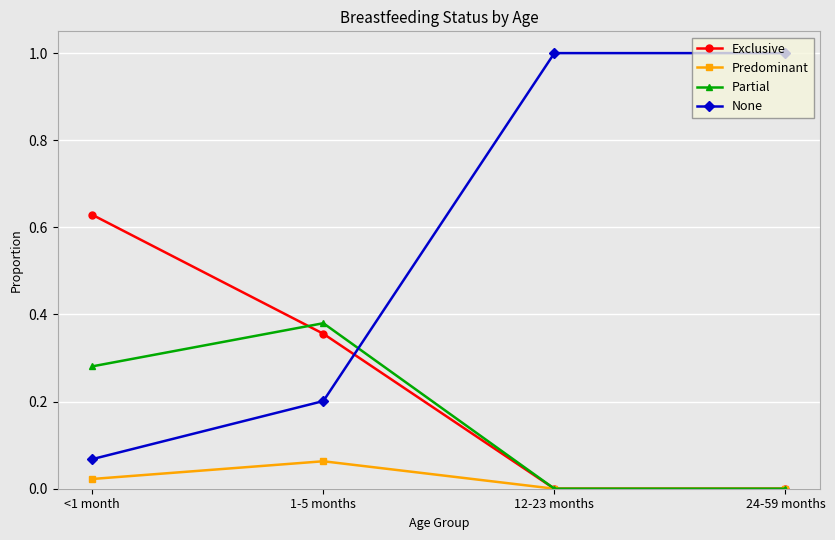

How many series are shown in this chart?

4